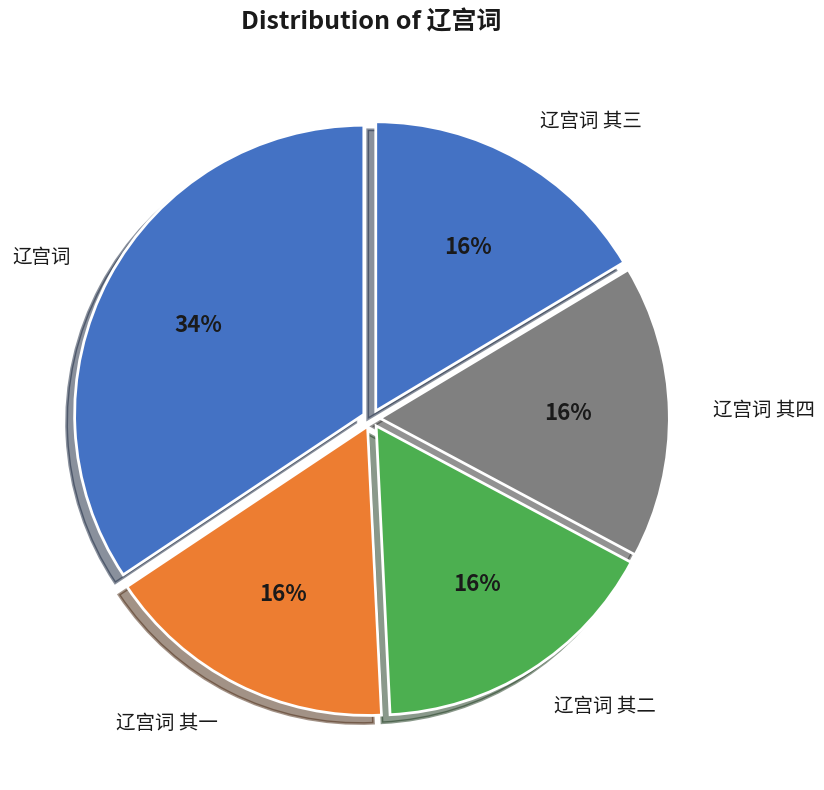

The 辽宫词 其三 slice represents 16% of the pie. True or false?

True